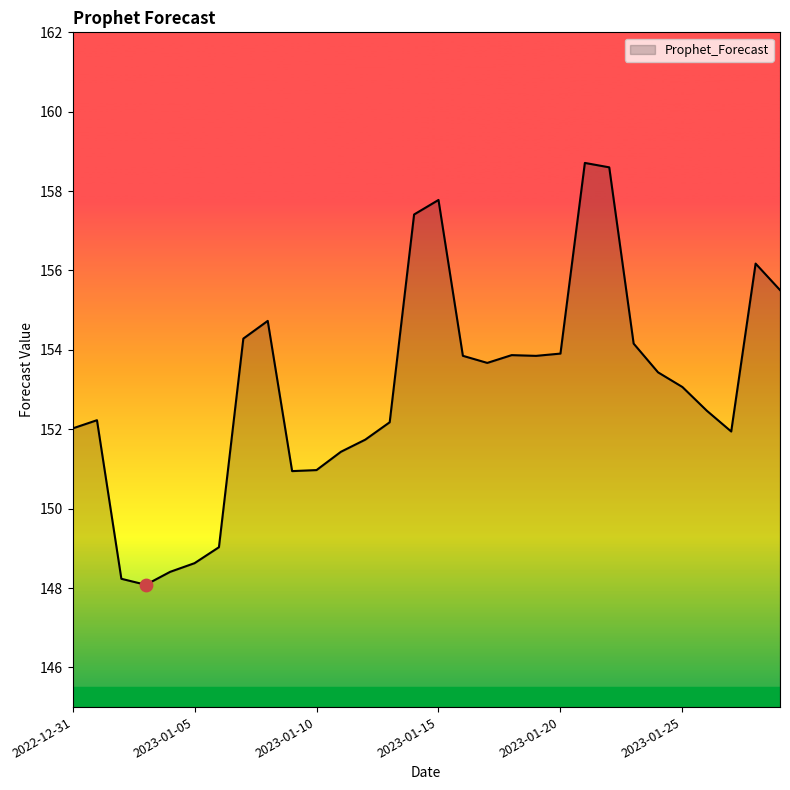

What is the difference between the maximum and minimum values?

10.6